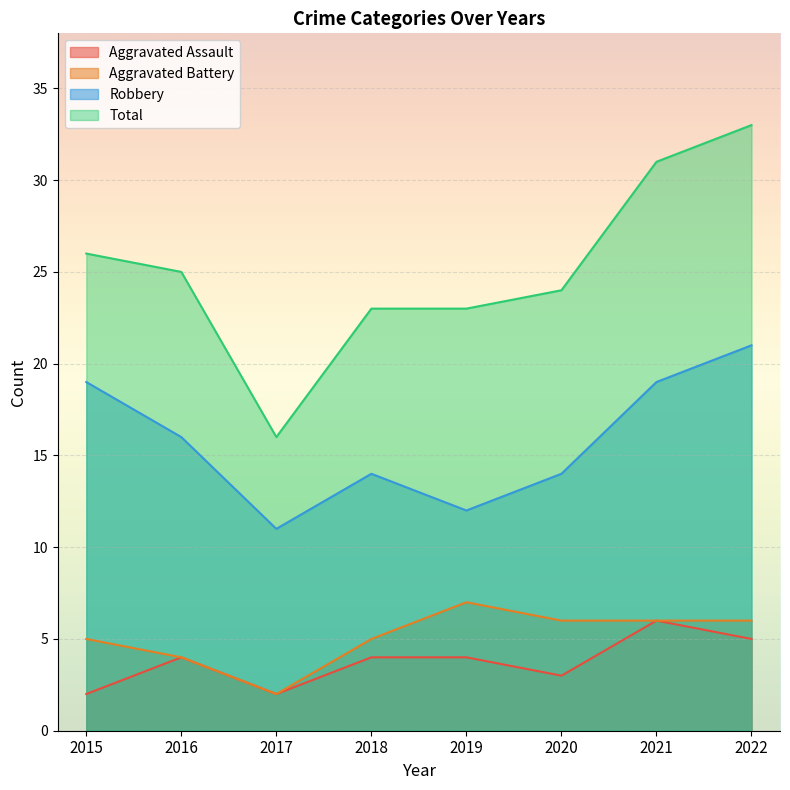

What is the average value of the Aggravated Battery series?

5